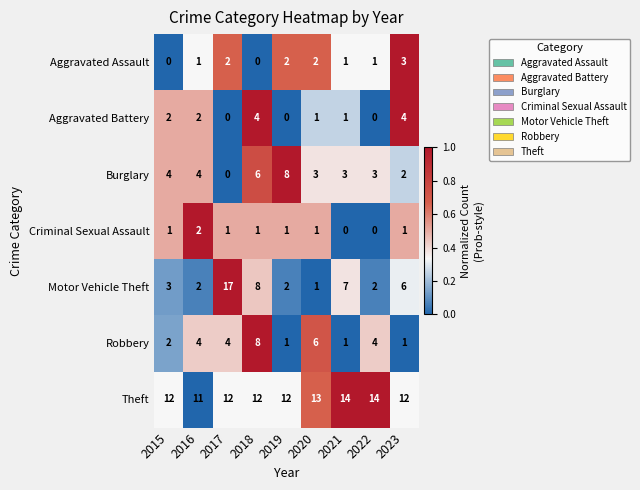

What is the sum of all Burglary values?

33